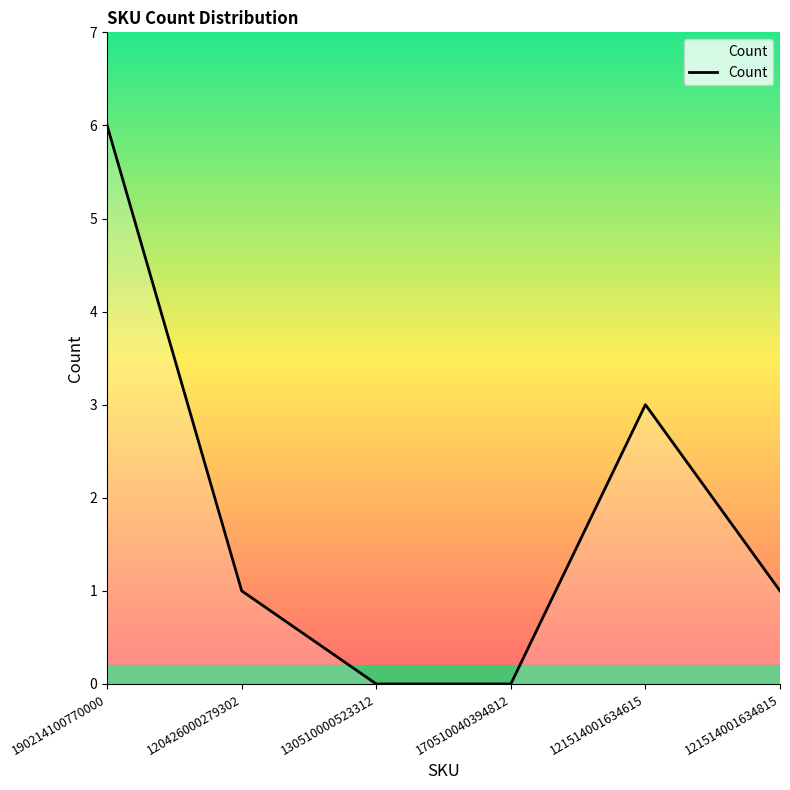

What is the greatest value displayed?

6